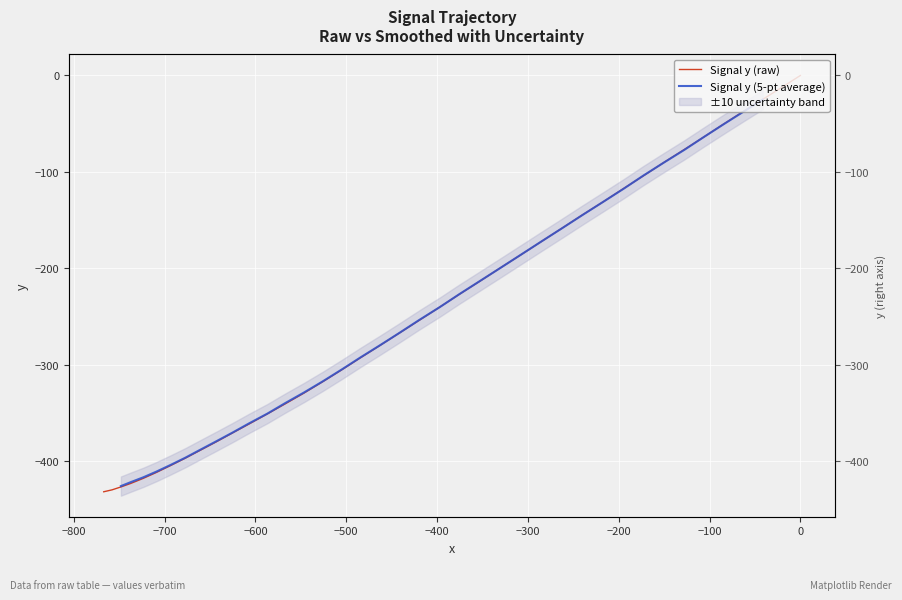

The chart shows a value of -144.5 at 30. True or false?

False